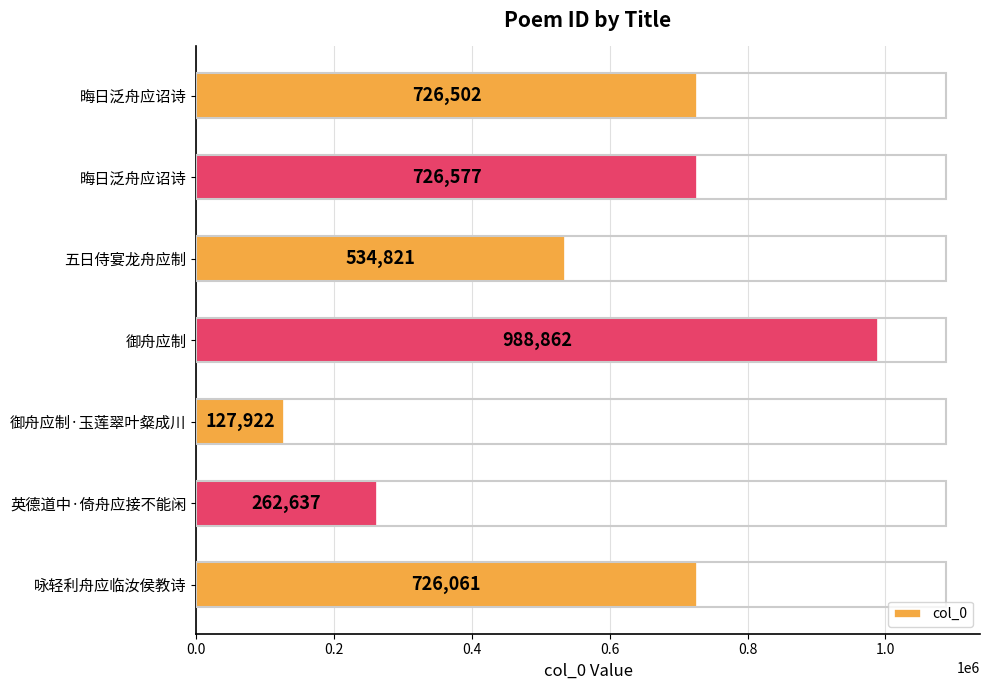

Are the bars horizontal?

Yes